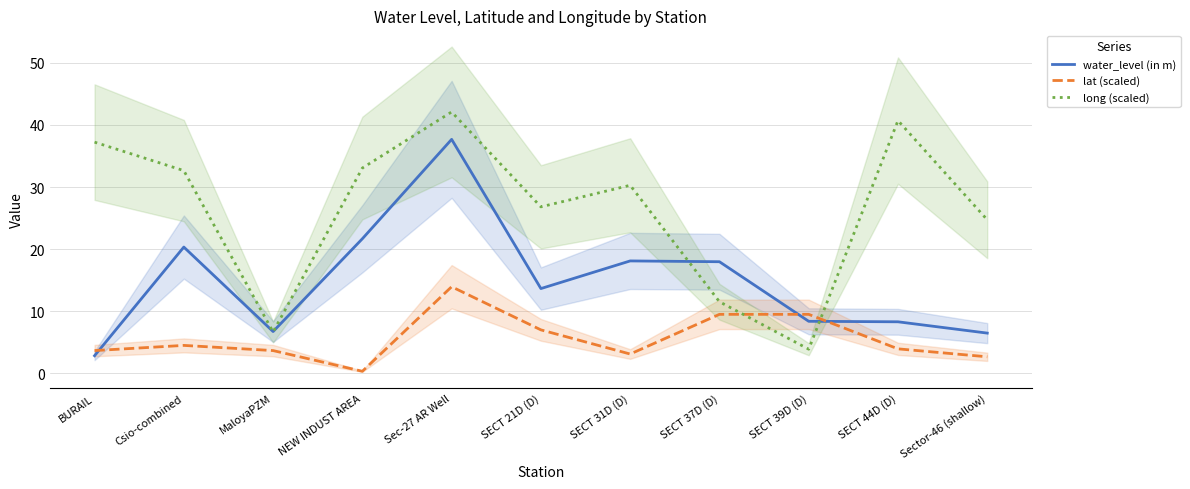

List the series in order of their peak value, lowest first.

lat (scaled), water_level (in m), long (scaled)